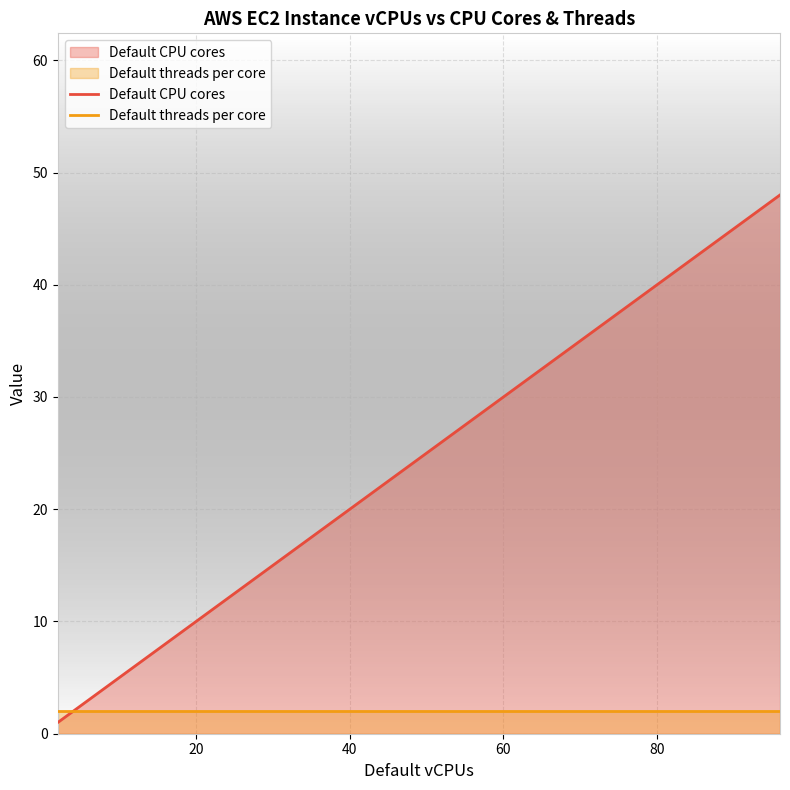

How many data points in Default CPU cores are above 18?

4